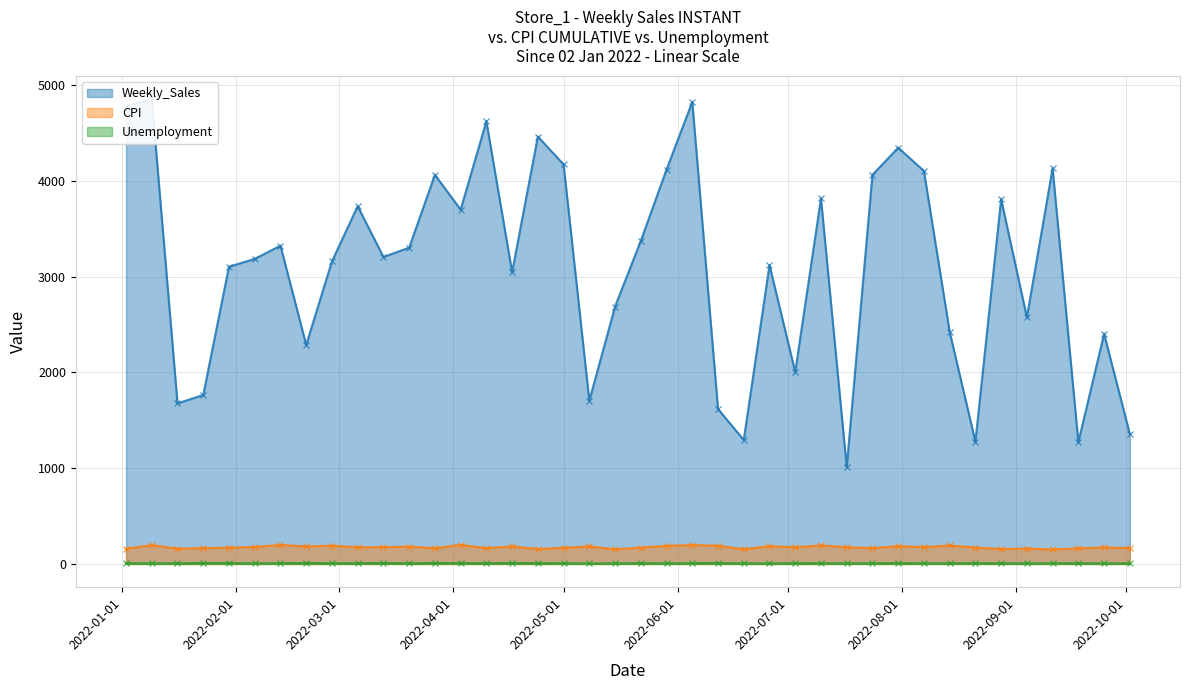

What is the value of the Weekly_Sales point at the 39th from the left?

2403.0